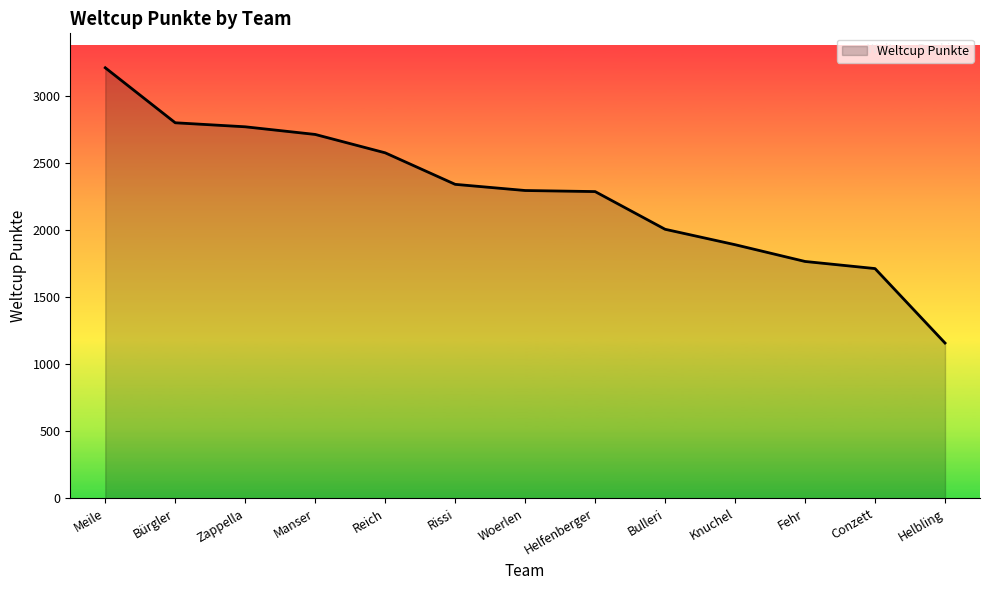

What is the difference between the maximum and minimum values?

2052